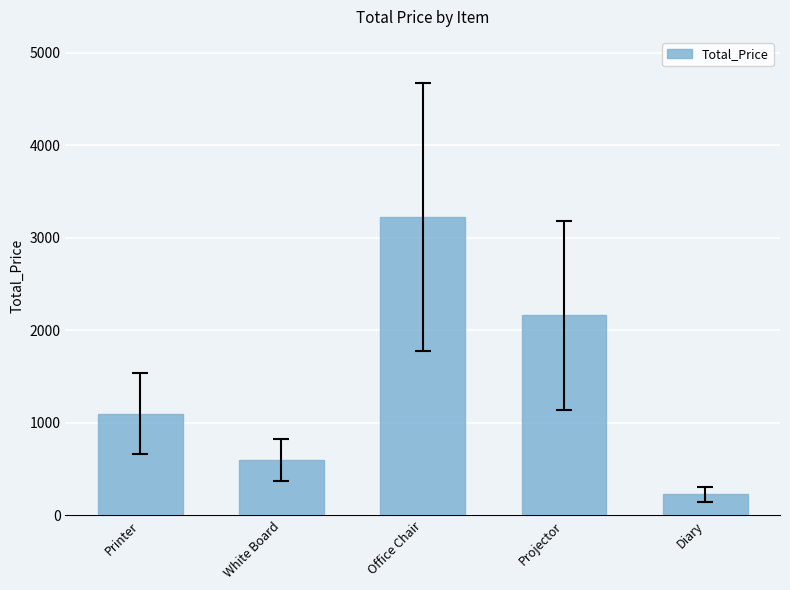

List the labels in order of value, largest first.

Office Chair, Projector, Printer, White Board, Diary